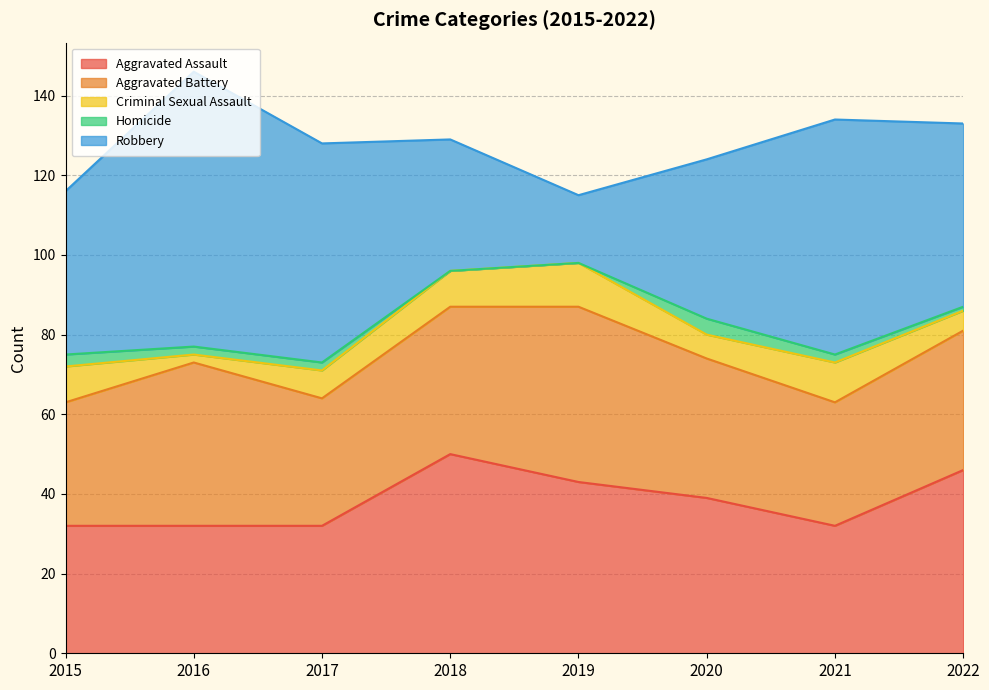

The Criminal Sexual Assault series shows 9 at 2020. True or false?

False